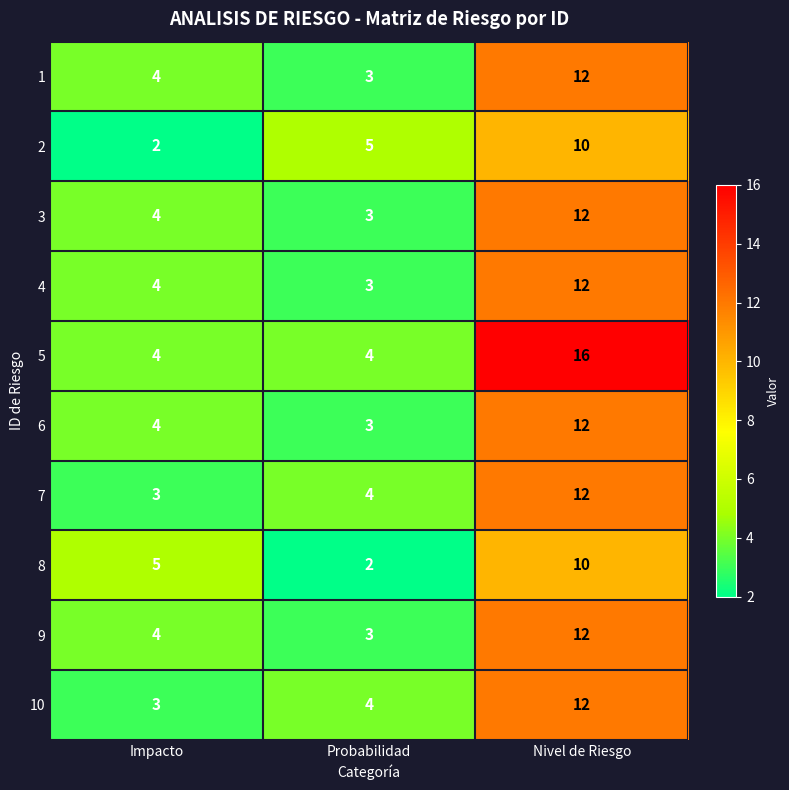

Is it true that 7 equals 6 at Probabilidad?

False